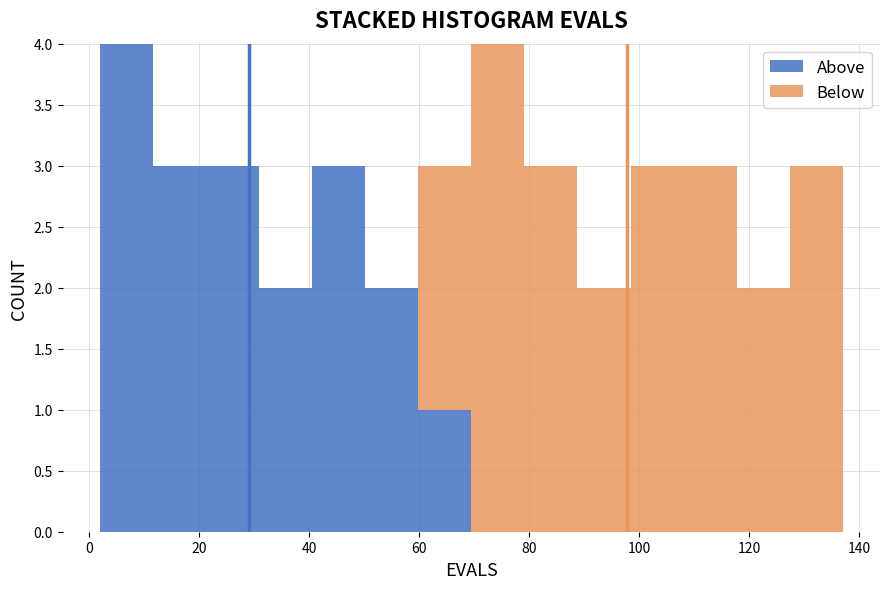

Reading left to right, list every stacked bar in this chart as the range it spans on the x-axis followed by its total height. Neither the bar edges nor the heights are printed on the chart, so give them approximately, as read against the axes.

2 to 12: 4
12 to 22: 3
22 to 30: 3
30 to 40: 2
40 to 50: 3
50 to 60: 2
60 to 70: 3
70 to 80: 4
80 to 88: 3
88 to 98: 2
98 to 108: 3
108 to 118: 3
118 to 128: 2
128 to 138: 3